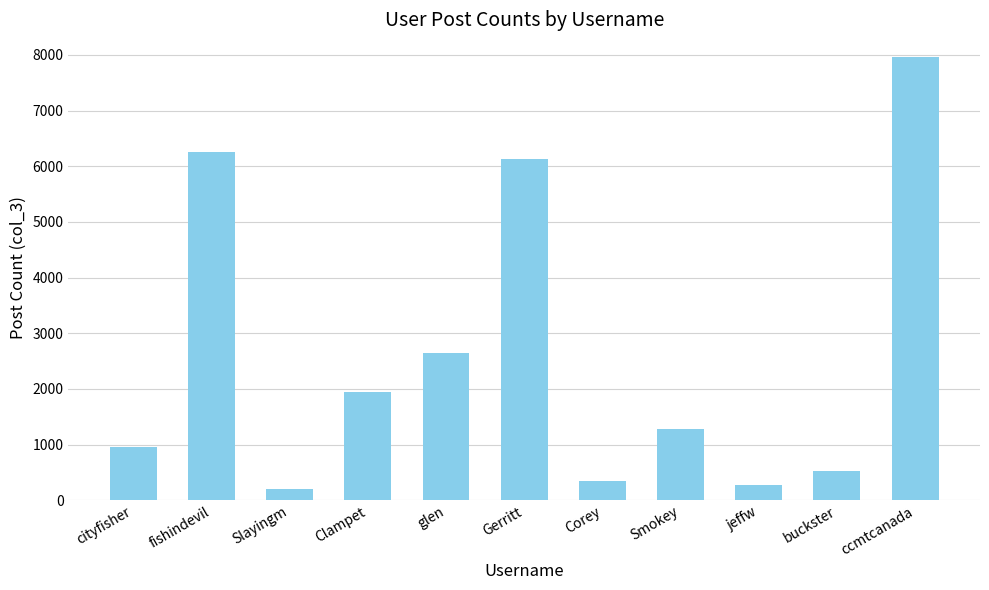

Does the chart contain stacked bars?

No